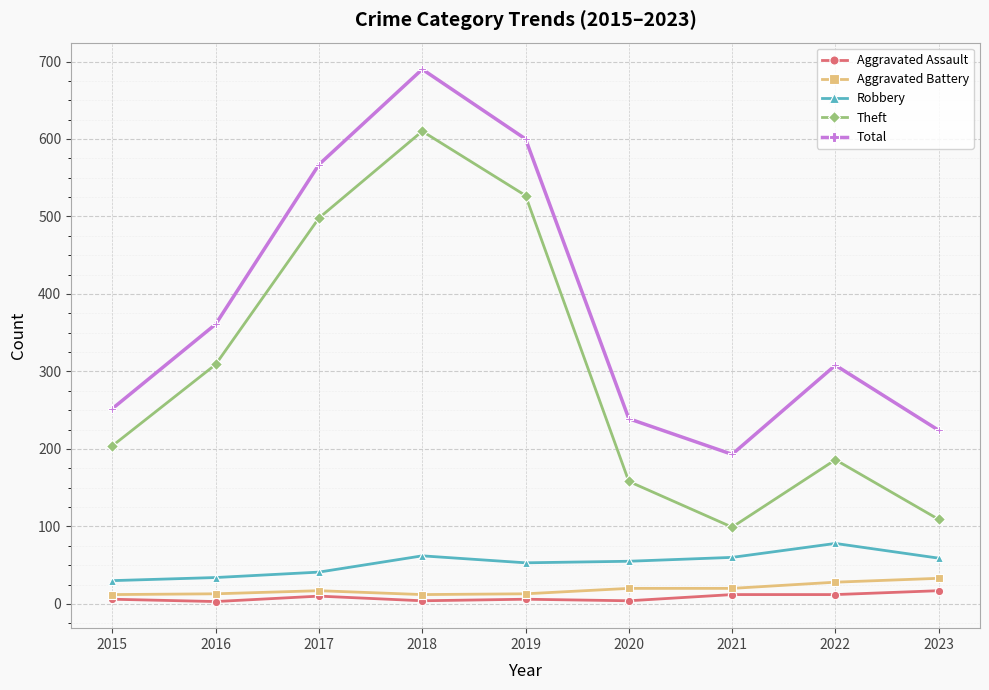

What value does the Aggravated Battery series have at 2020, to the nearest 10?

20